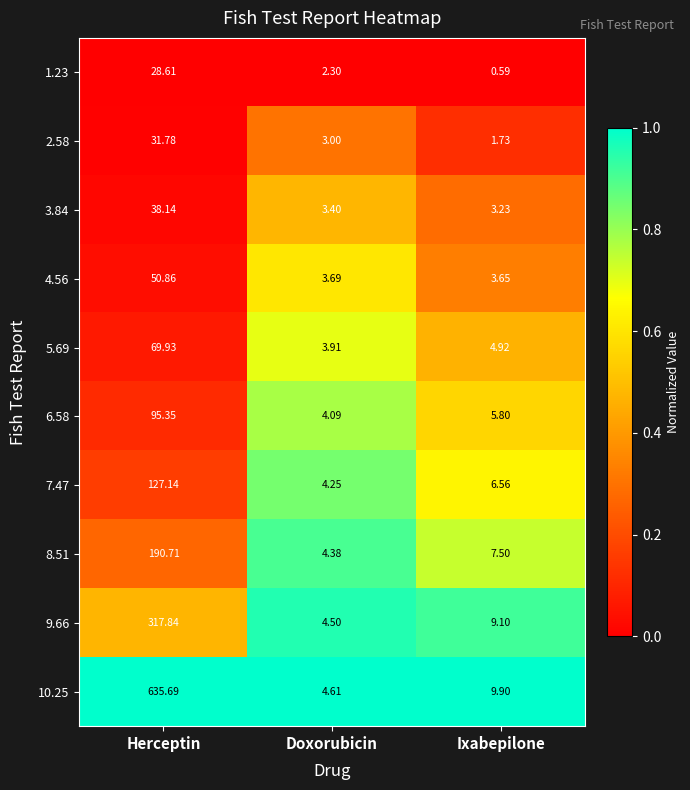

What is the total value across all series at Doxorubicin?

38.1